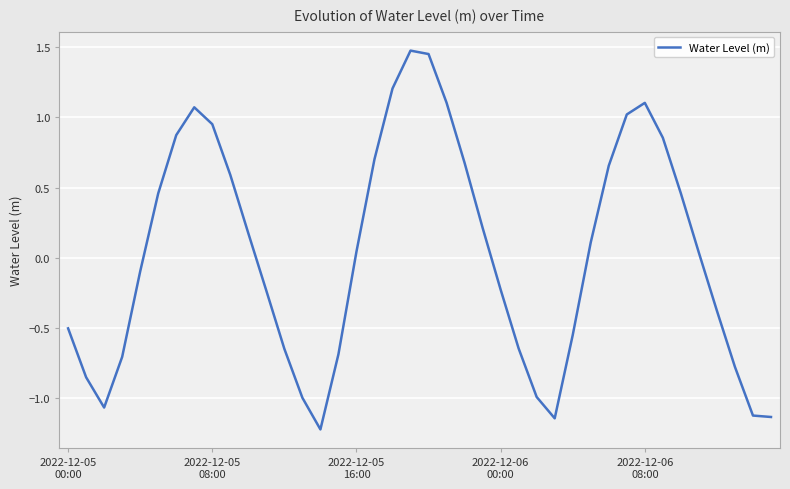

What is the minimum value shown in the chart?

-1.2